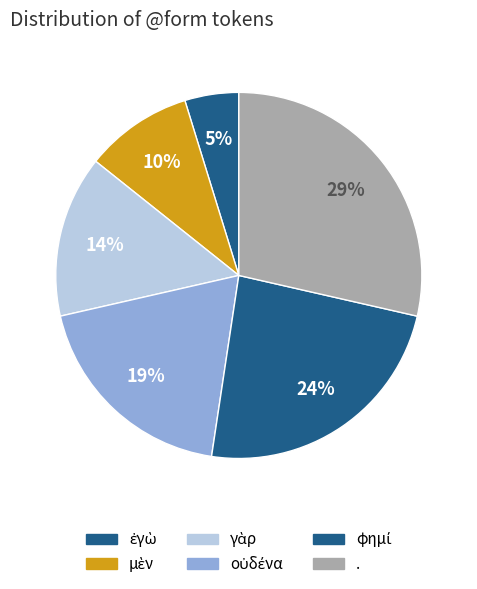

Rank the categories by value from lowest to highest.

ἐγὼ, μὲν, γὰρ, οὐδένα, φημί, .